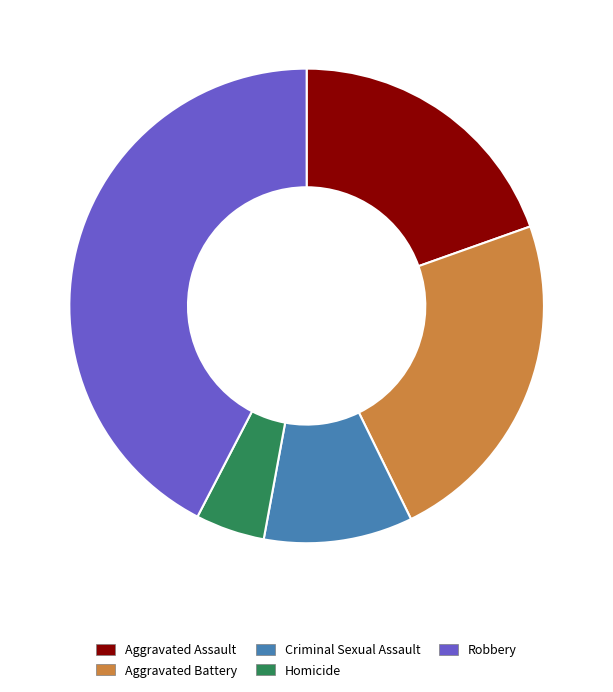

Which category has the biggest portion of the pie?

Robbery